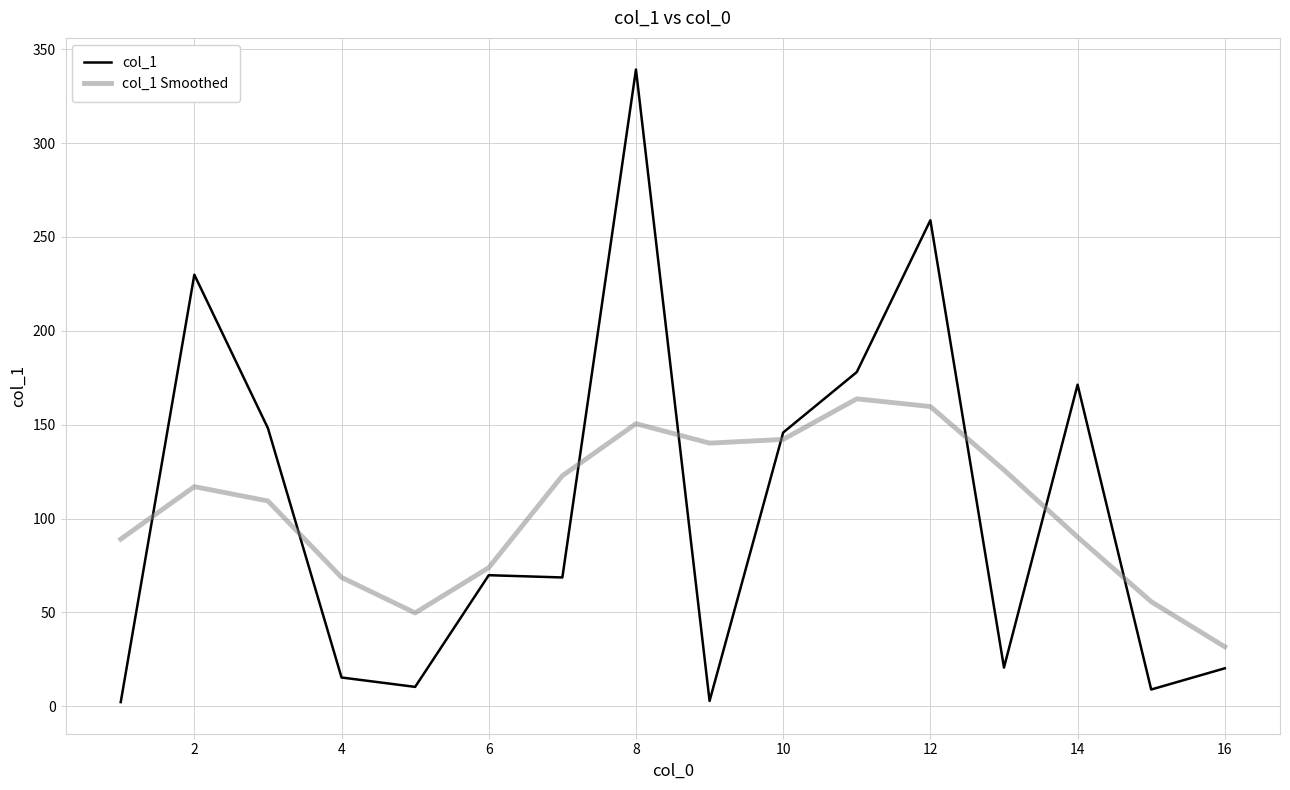

What is the highest value of the col_1 series?

339.2